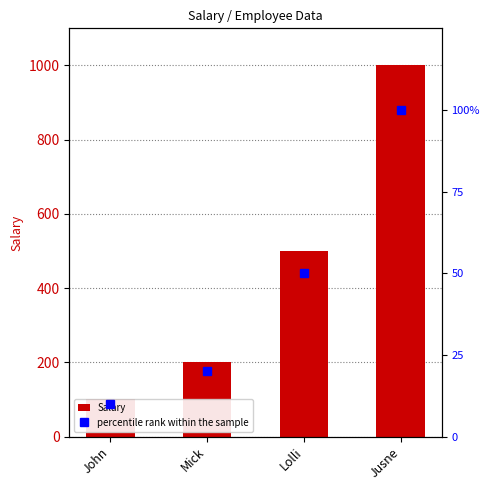

What are all the series names shown in the legend?

Salary, percentile rank within the sample